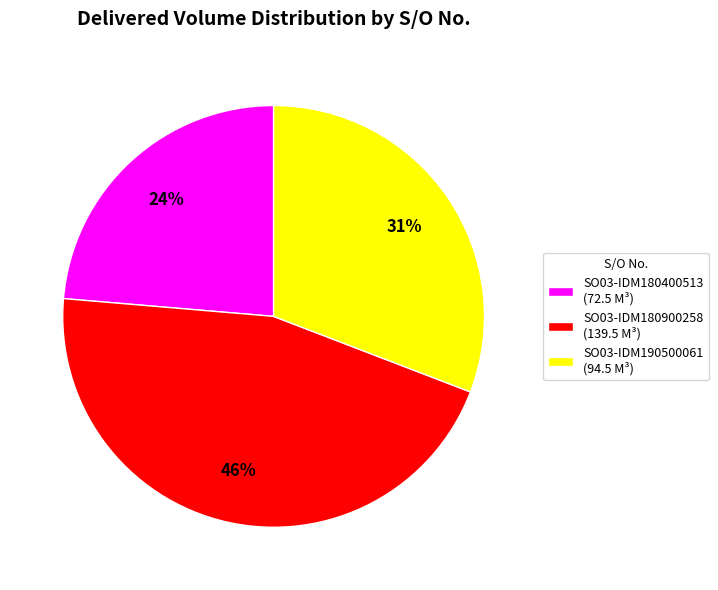

Do SO03-IDM180900258 (139.5 M³) and SO03-IDM180400513 (72.5 M³) together represent more than half of the pie?

Yes